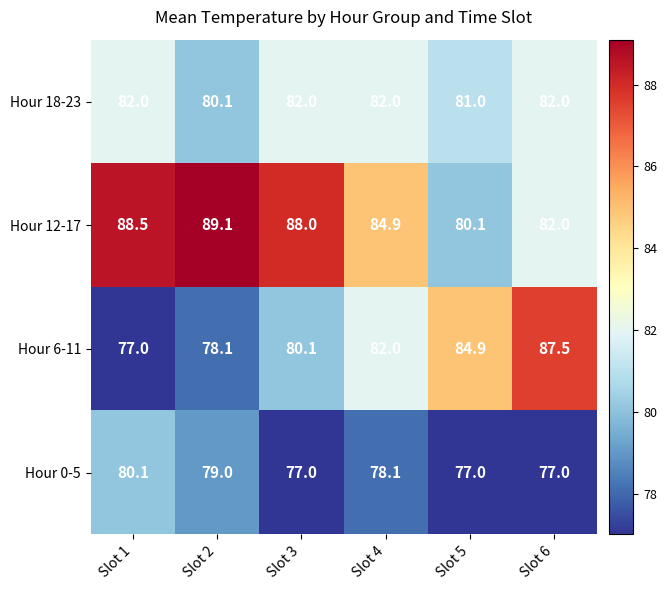

What is the average value of the Hour 18-23 series?

81.5